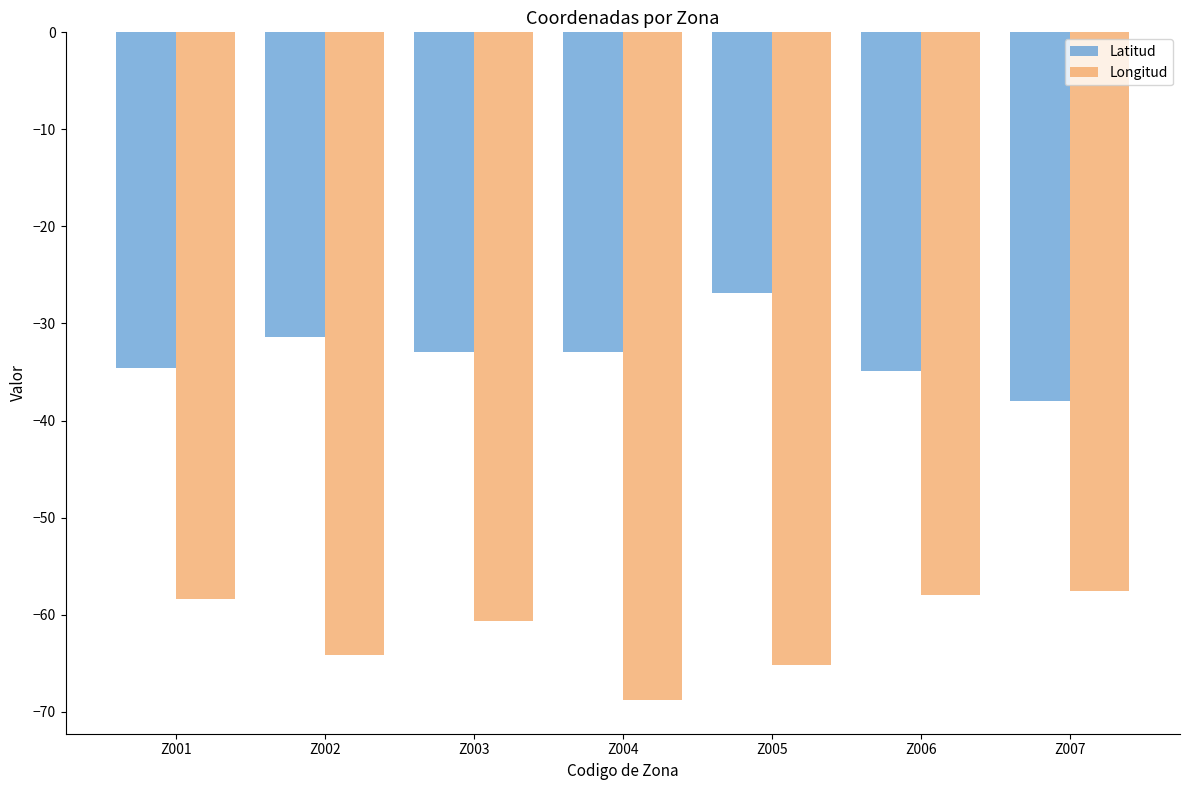

What is the maximum value shown in the chart?

-26.8